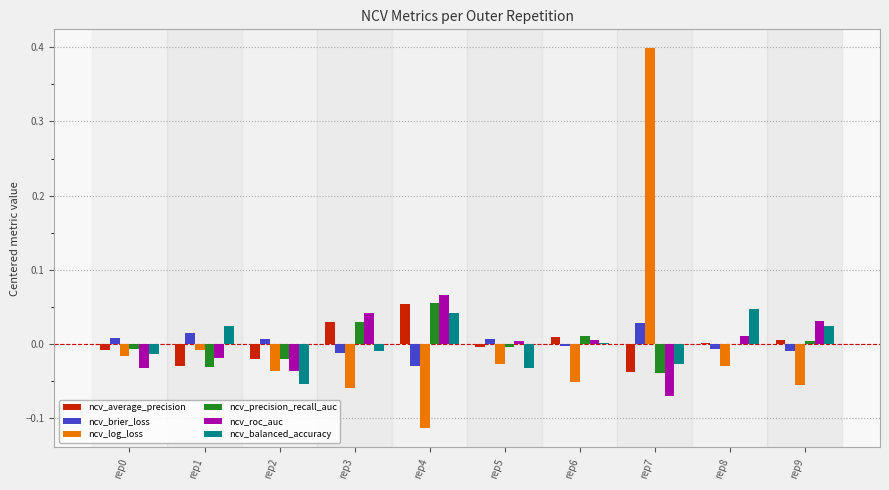

Is the value of ncv_brier_loss at rep4 greater than the value of ncv_log_loss at rep0?

No